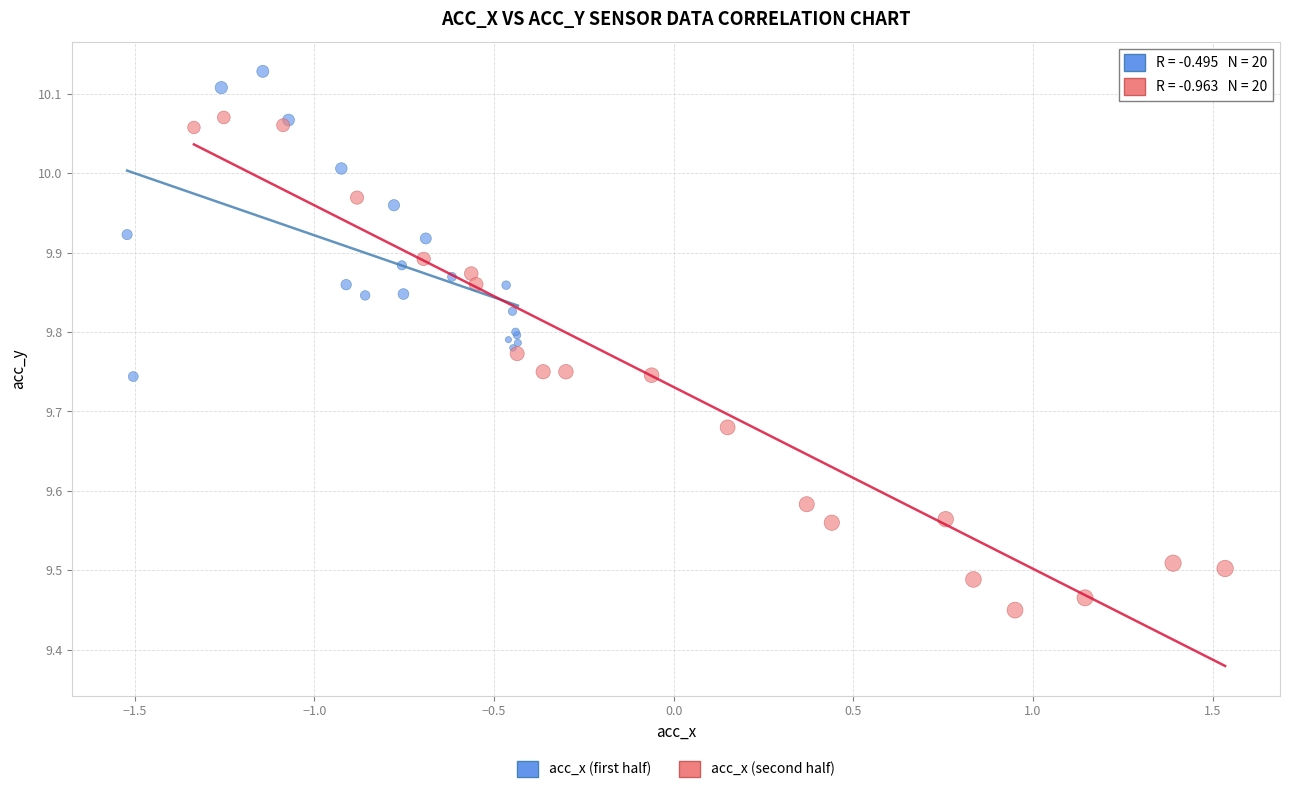

Which series contains the highest Y value?

acc_x (first half)